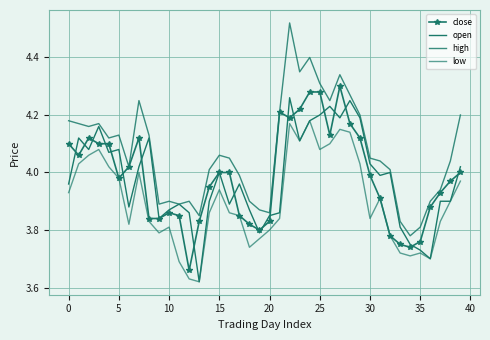

Reading right to left, what are all the values shown in this chart?

close: 4.0	4.0	3.9	3.9	3.8	3.7	3.8	3.8	3.9	4.0	4.1	4.2	4.3	4.1	4.3	4.3	4.2	4.2	4.2	3.8	3.8	3.8	3.9	4.0	4.0	4.0	3.8	3.7	3.9	3.9	3.8	3.8	4.1	4.0	4.0	4.1	4.1	4.1	4.1	4.1
open: 4.0	3.9	3.9	3.7	3.7	3.8	3.8	4.0	4.0	4.0	4.2	4.2	4.2	4.2	4.2	4.2	4.1	4.3	3.9	3.9	3.8	3.9	4.0	3.9	4.0	3.9	3.6	3.9	3.9	3.9	3.8	4.1	4.0	3.9	4.1	4.1	4.2	4.1	4.1	4.0
high: 4.2	4.0	3.9	3.9	3.8	3.8	3.8	4.0	4.0	4.0	4.2	4.3	4.3	4.2	4.3	4.4	4.3	4.5	4.2	3.9	3.9	3.9	4.0	4.0	4.1	4.0	3.9	3.9	3.9	3.9	3.9	4.1	4.2	4.0	4.1	4.1	4.2	4.2	4.2	4.2
low: 4.0	3.9	3.8	3.7	3.7	3.7	3.7	3.8	3.9	3.8	4.0	4.1	4.2	4.1	4.1	4.2	4.1	4.2	3.8	3.8	3.8	3.7	3.9	3.9	3.9	3.9	3.6	3.6	3.7	3.8	3.8	3.8	4.0	3.8	4.0	4.0	4.1	4.1	4.0	3.9